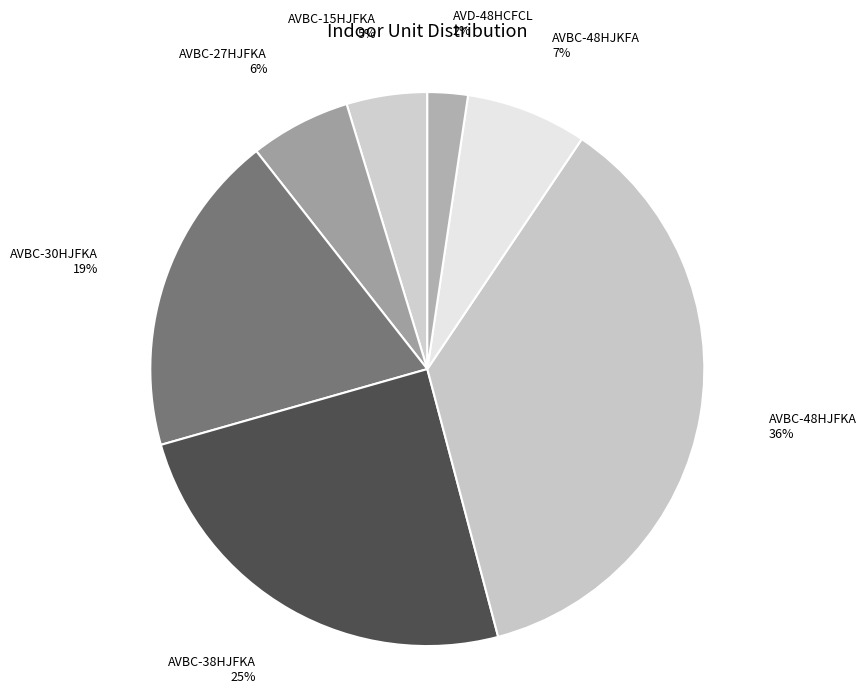

How many segments does this pie chart have?

7